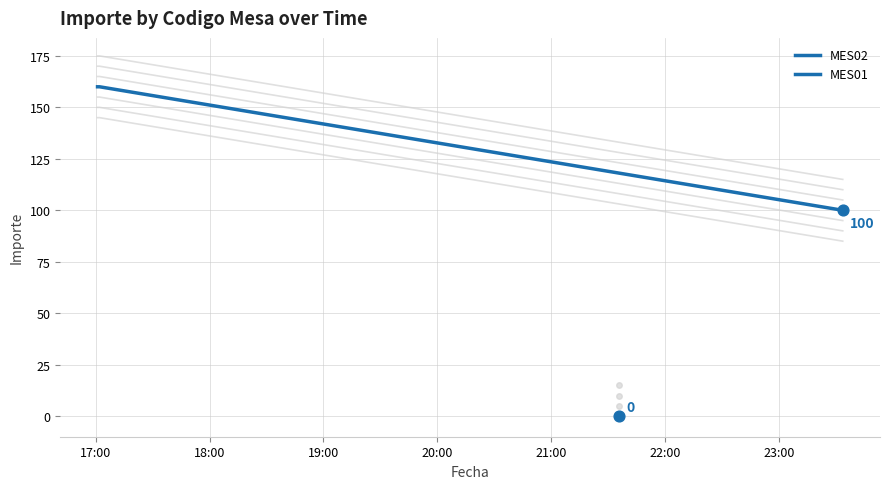

Which has a higher value, 17:00 or 18:00?

17:00